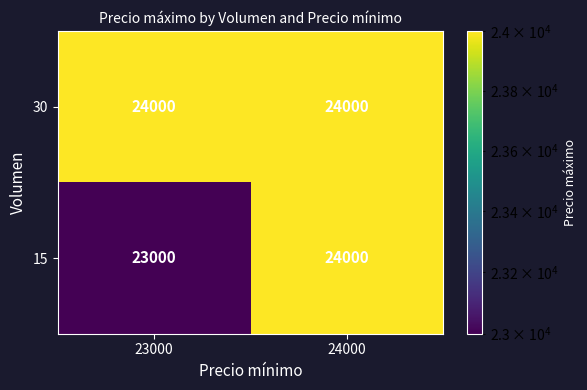

Is it true that 30 equals 11417 at 24000?

False